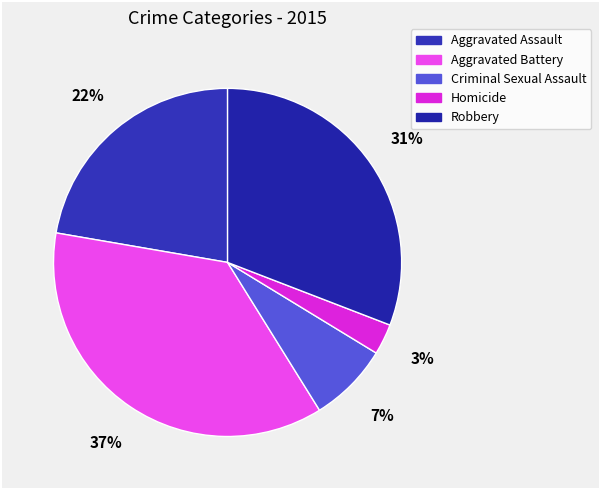

Is there a majority slice in this chart?

No